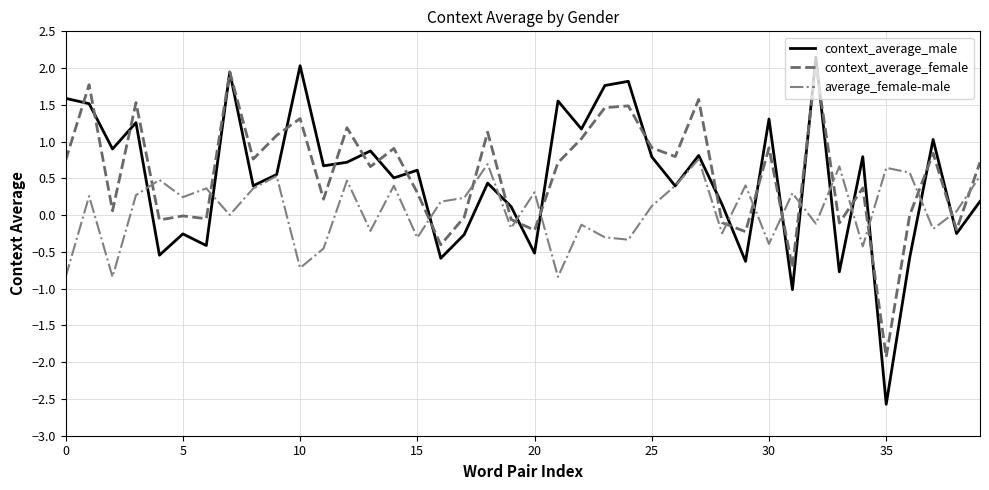

How many distinct data groups are displayed?

3